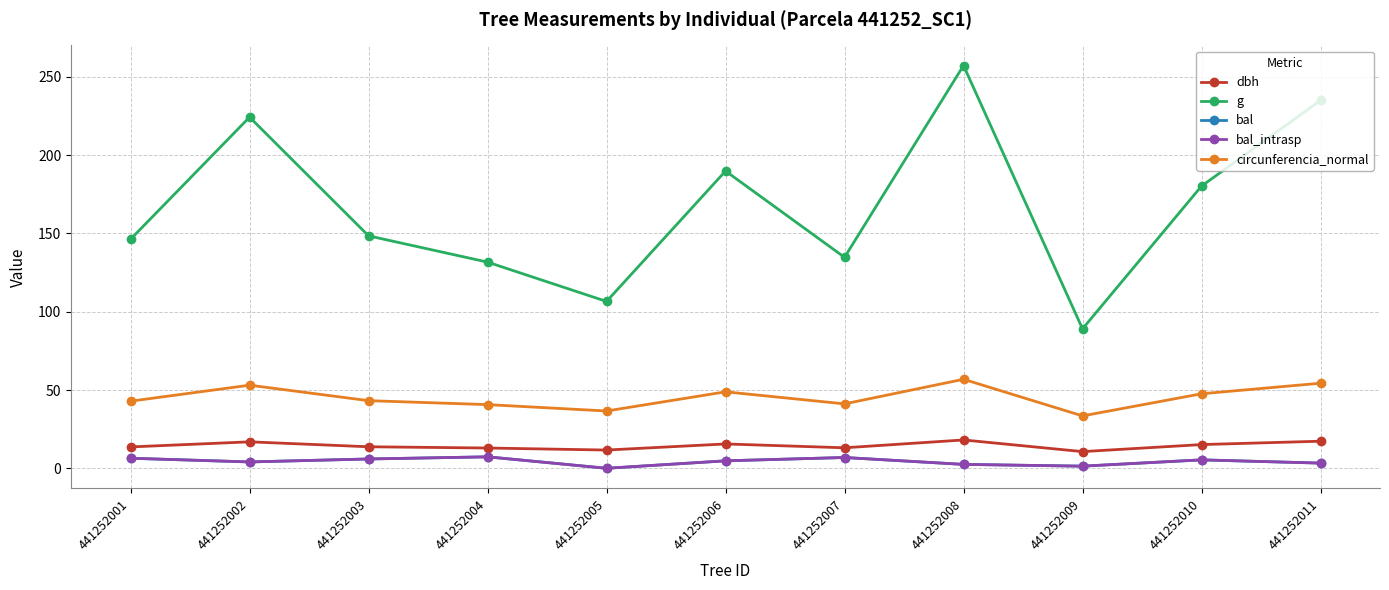

Is this an area chart (filled region under the line)?

No